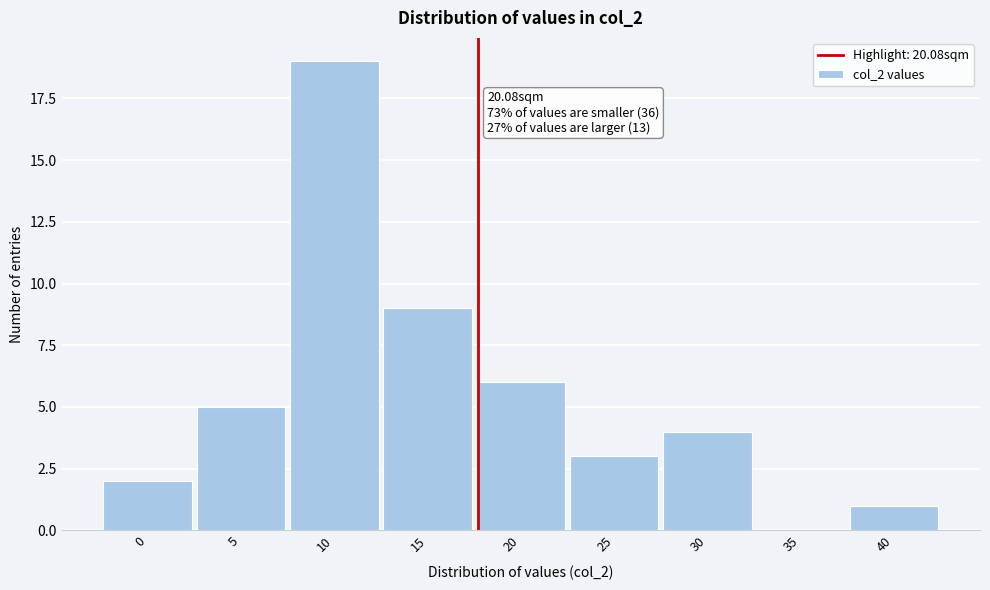

Reading left to right, transcribe all the data shown in this chart.

0=2	5=5	10=19	15=9	20=6	25=3	30=4	35=0	40=1